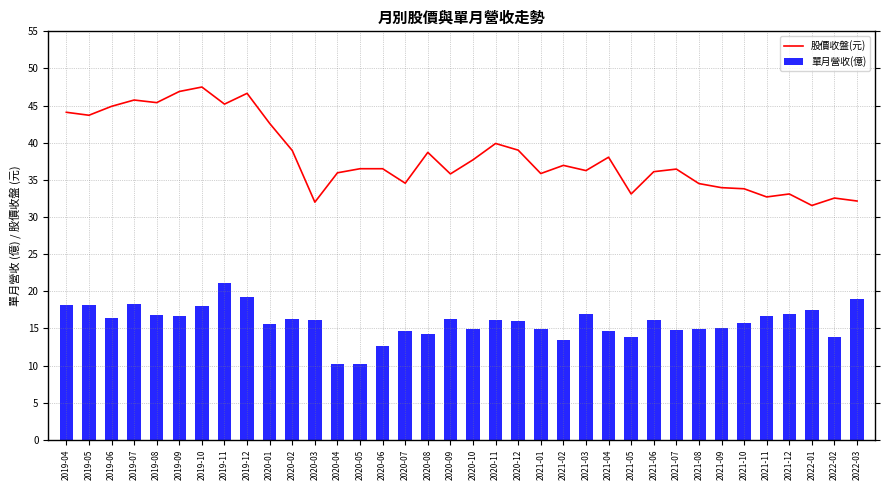

What value does the 股價收盤(元) series have at 2021-08?

34.5